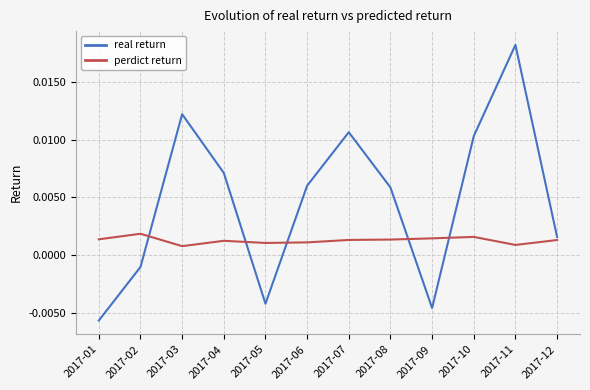

True or false: real return and perdict return cross at least once.

True